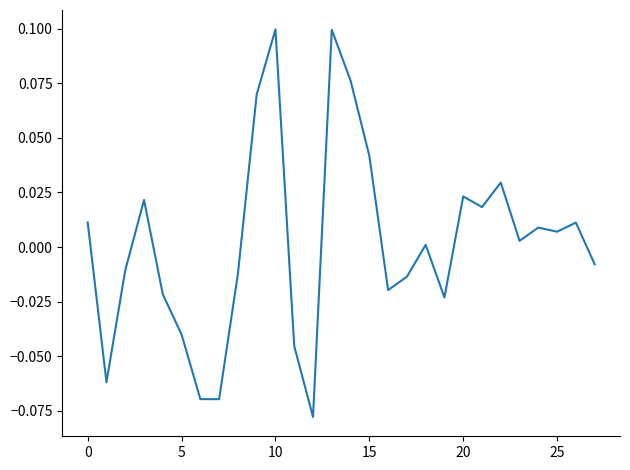

Does the chart have visible grid lines?

No